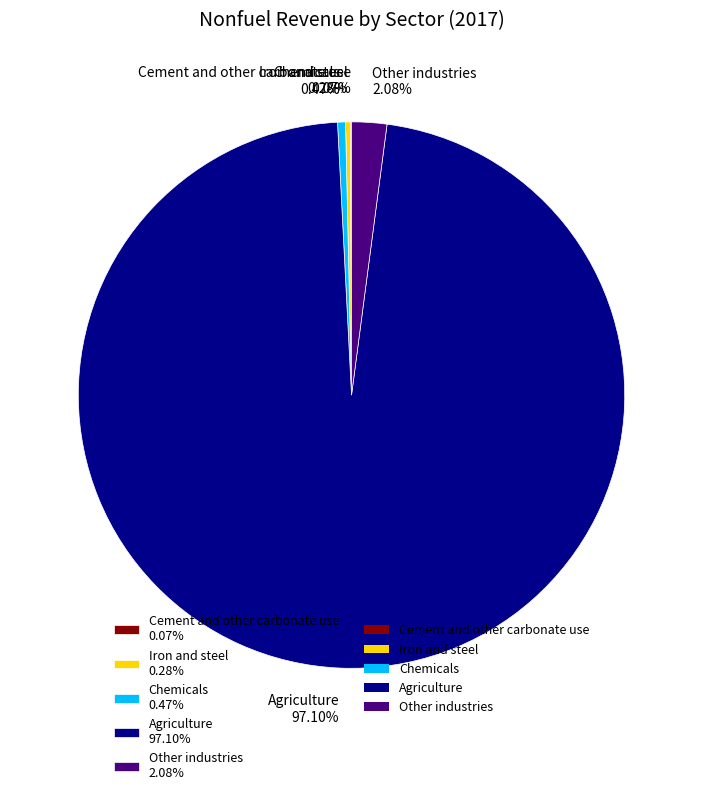

Approximately how many times larger is the value at Agriculture 97.10% compared to Chemicals 0.47%?

207.3